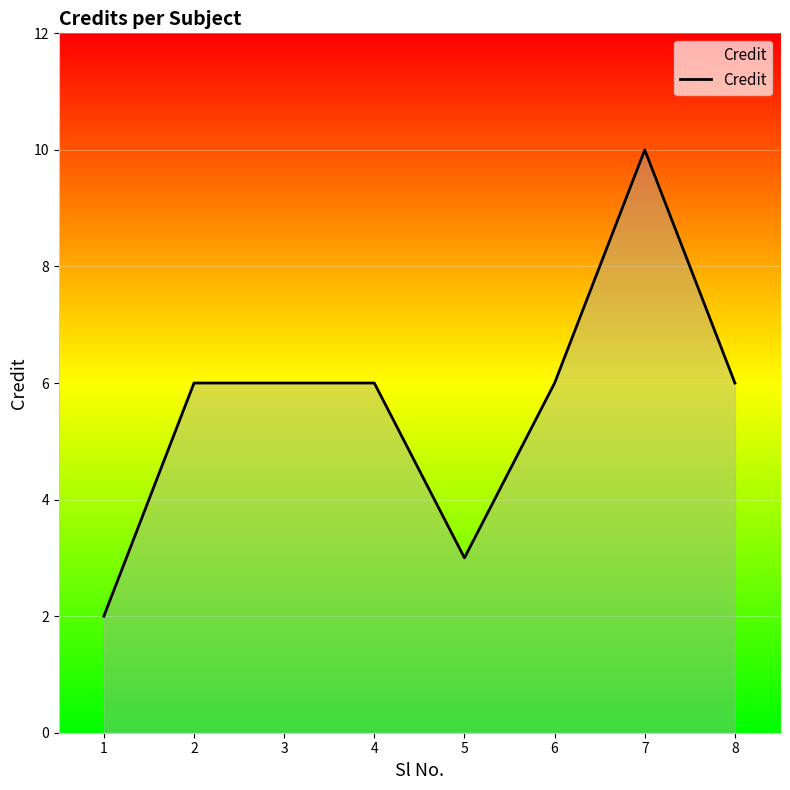

How many lines are shown in the chart?

1